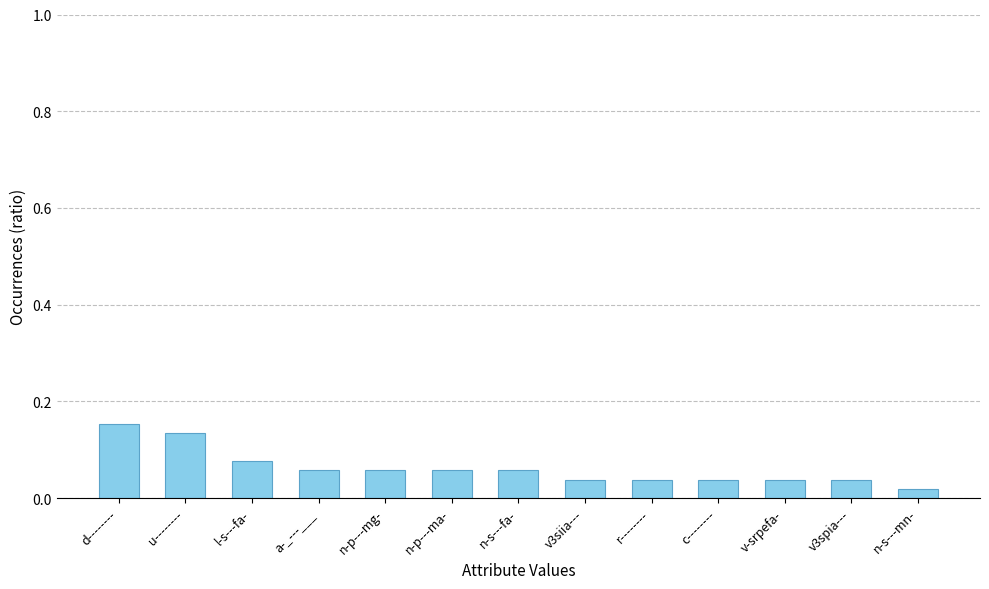

Count the values in the range 0 to 1.

13